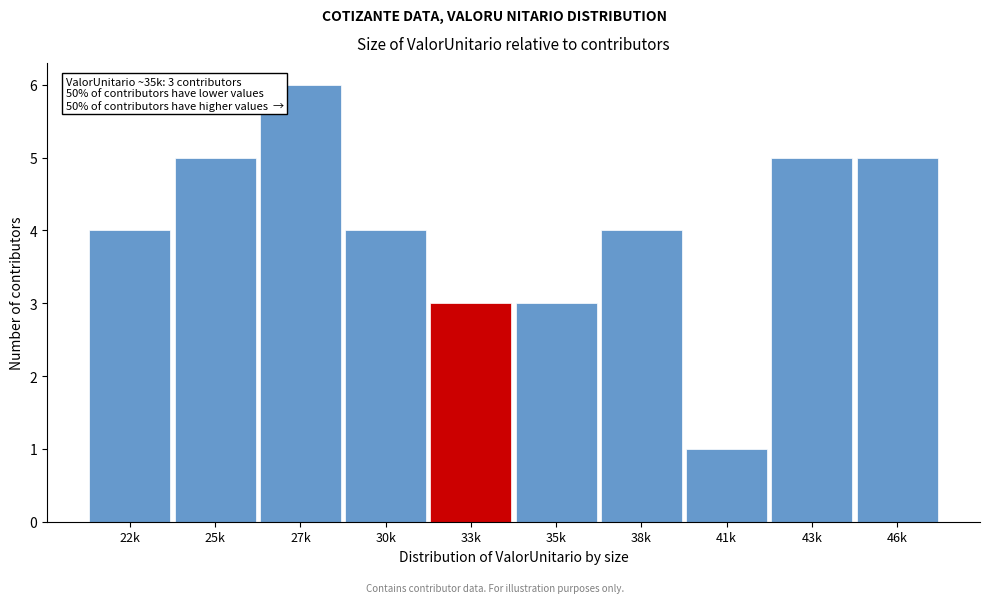

Reading left to right, extract all data points from this chart.

22k=4	25k=5	27k=6	30k=4	33k=3	35k=3	38k=4	41k=1	43k=5	46k=5